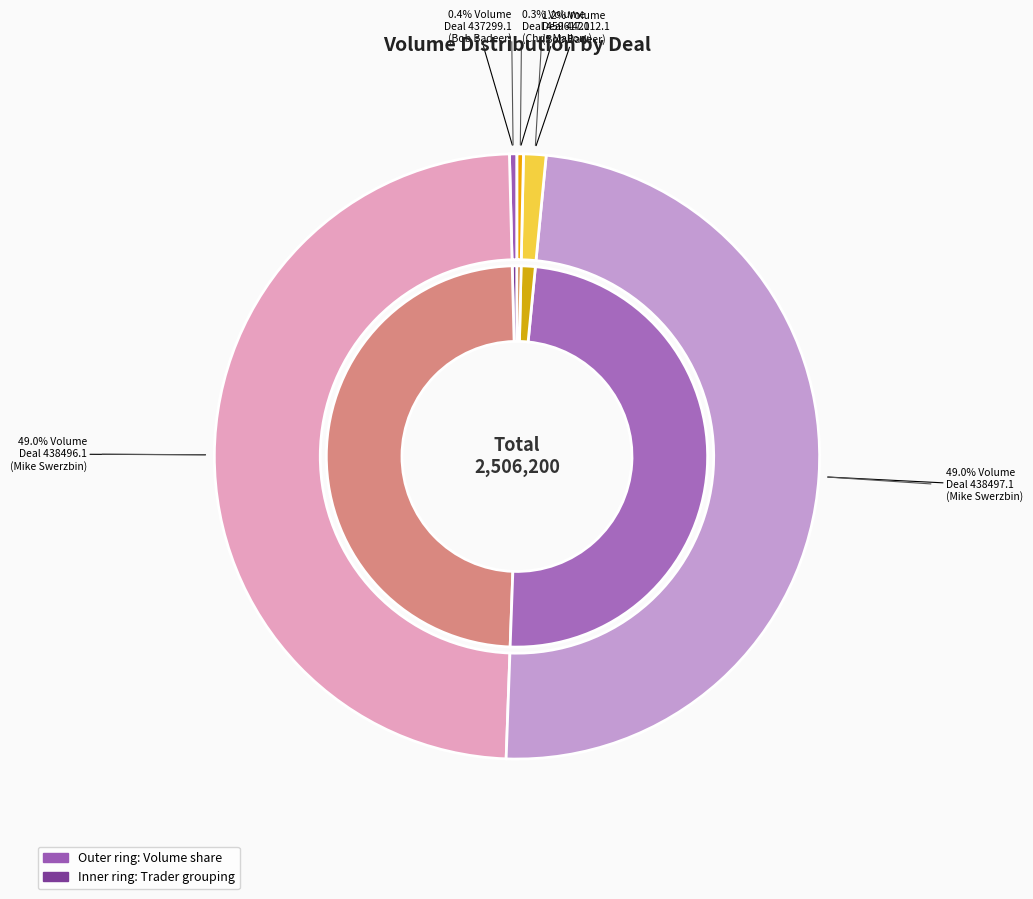

To the nearest percent, what percentage of the pie is Deal 442012.1
(Bob Badeer)?

1%